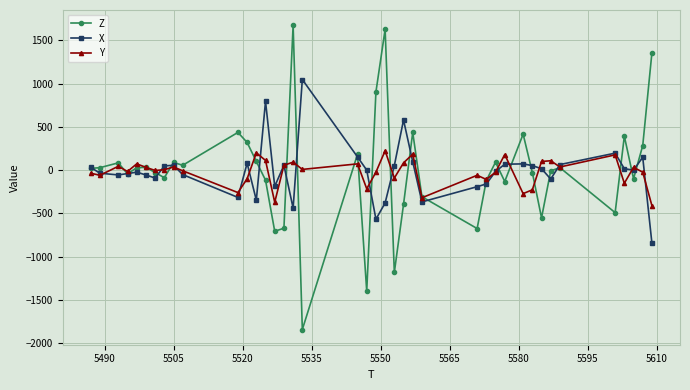

Which series has the widest spread of values?

Z